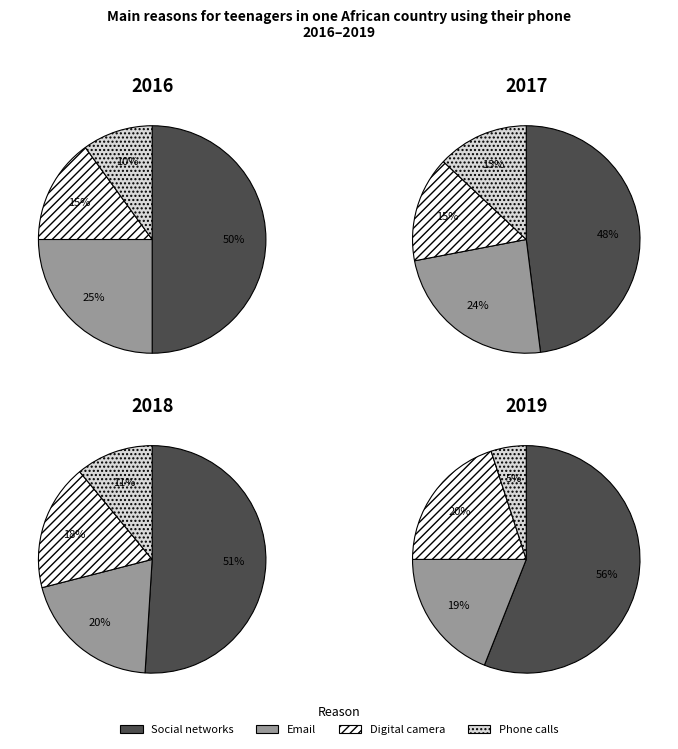

True or false: 1 accounts for 41% of the total.

False